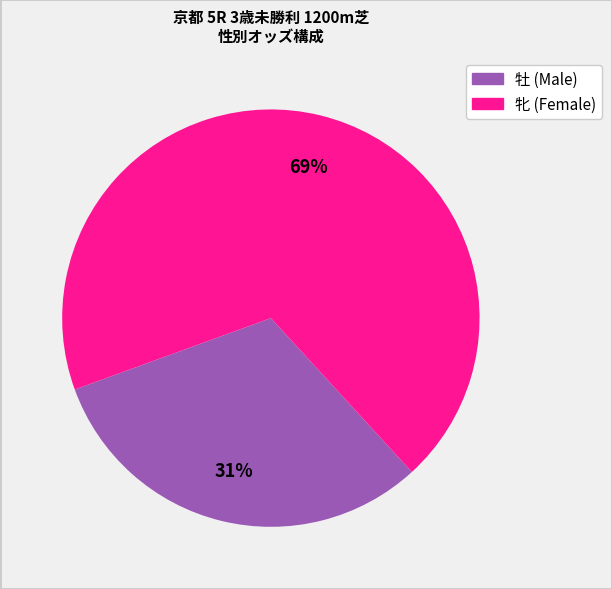

To the nearest percent, what is the average slice percentage?

50%